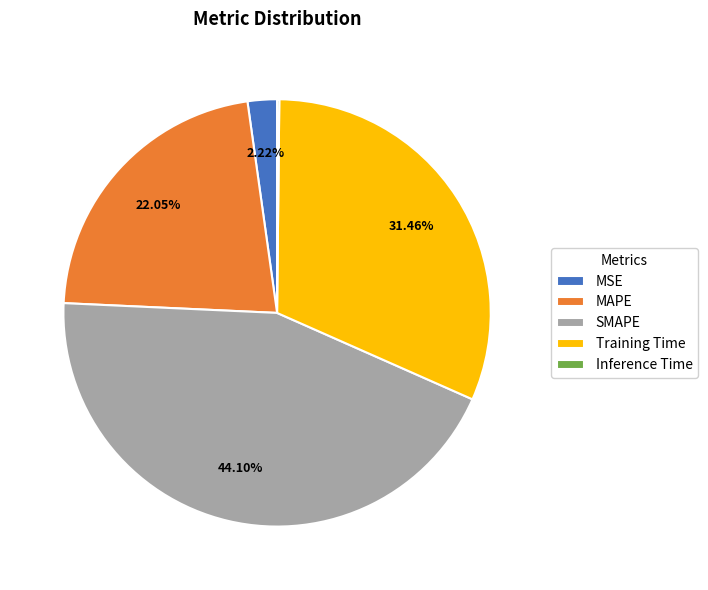

Does any single category account for the majority?

No